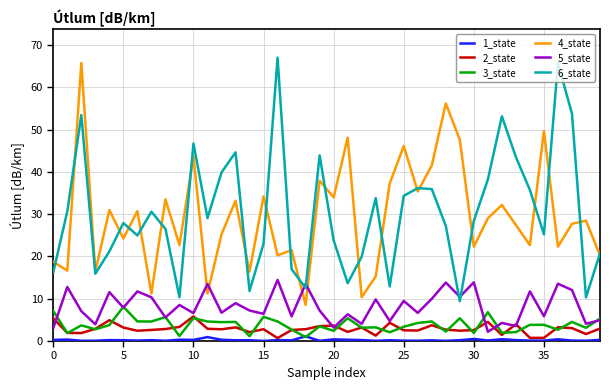

True or false: 5_state and 1_state intersect in this chart.

False